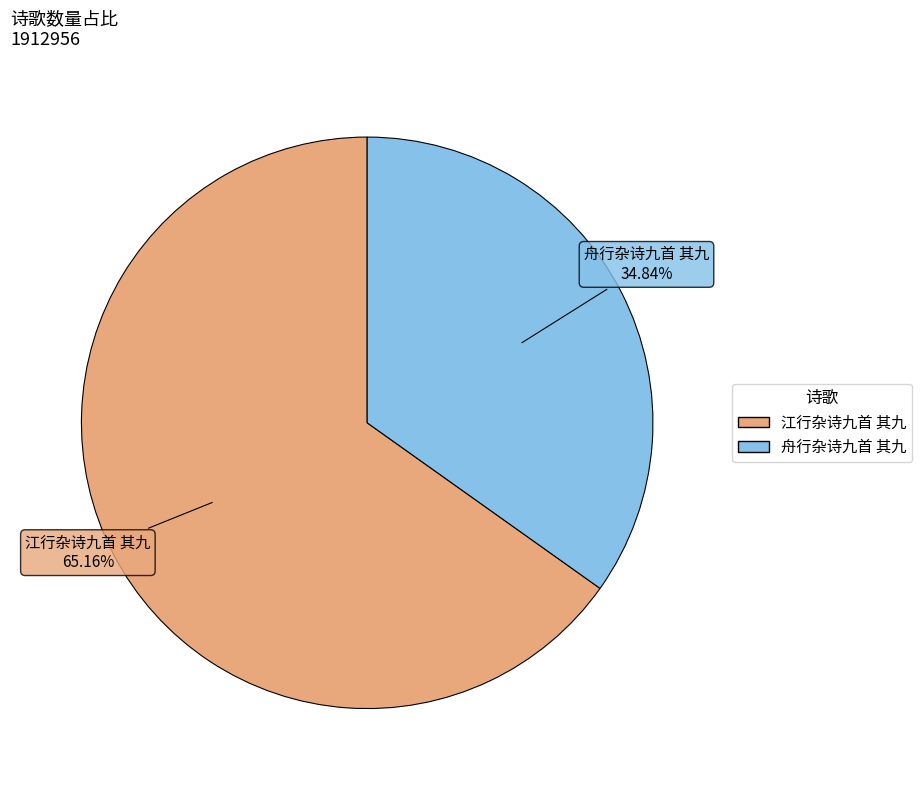

How many slices are in this pie chart?

2